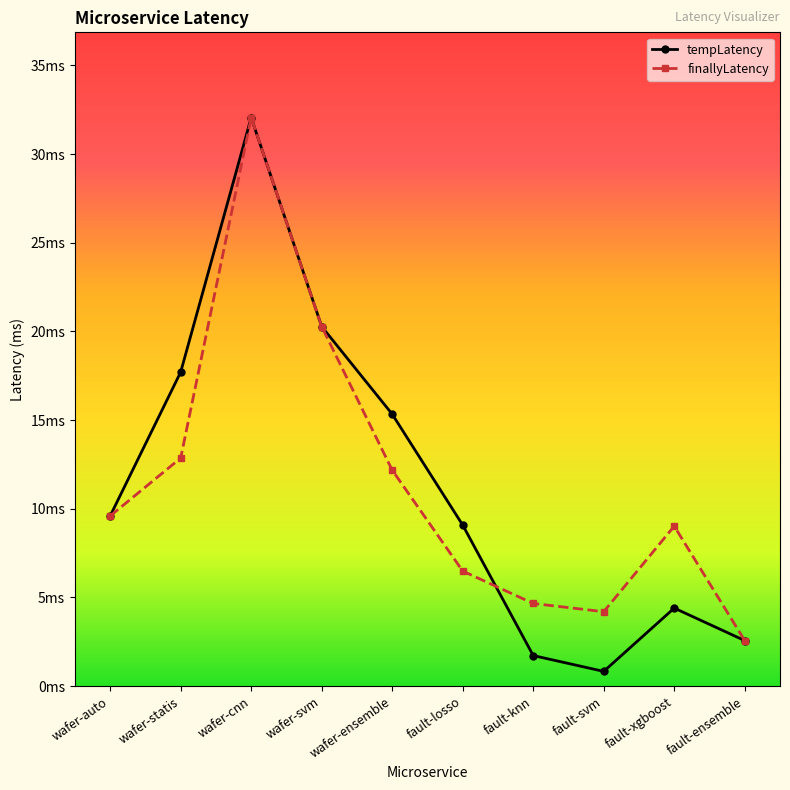

Where is the first local minimum for finallyLatency?

fault-svm